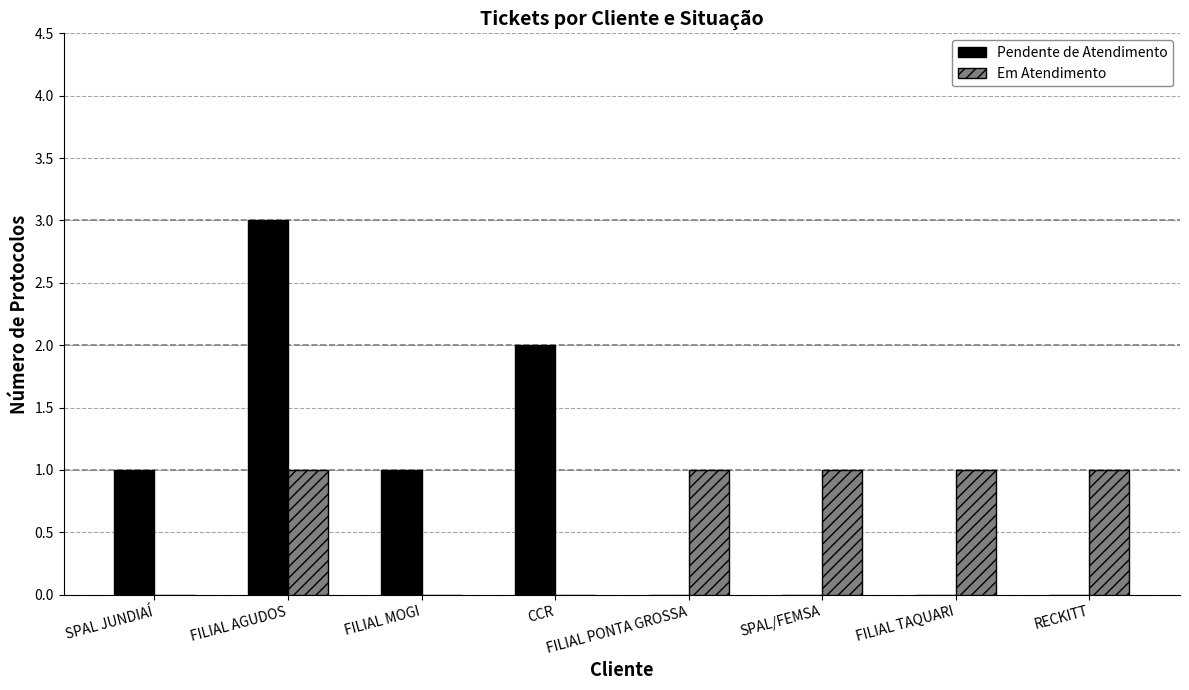

How many series are shown in this chart?

2